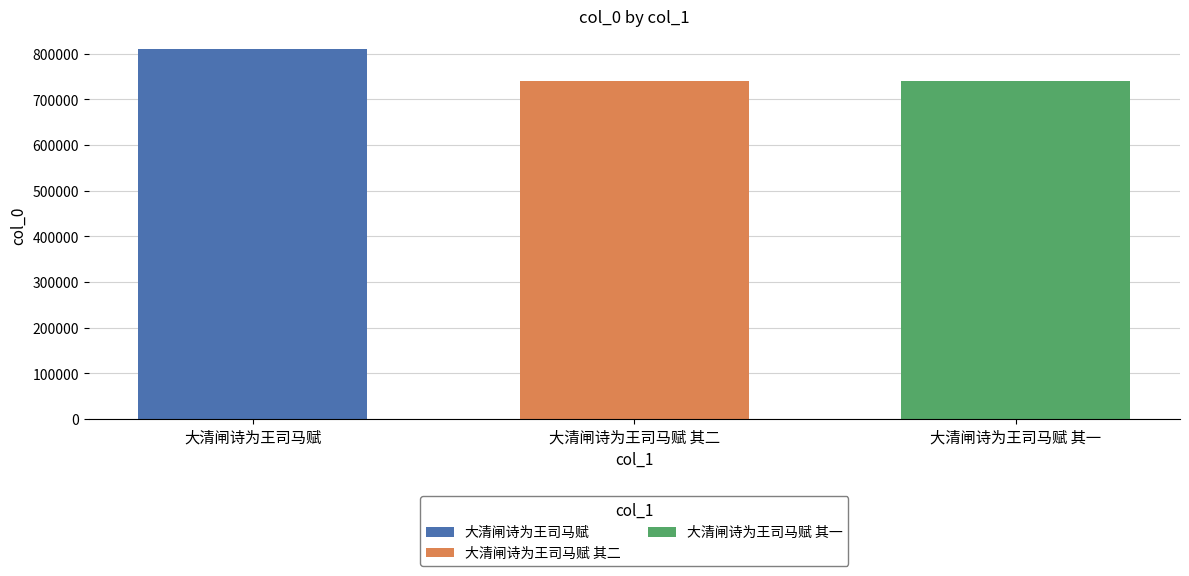

What is the lowest value of the 大清闸诗为王司马赋 series?

810450